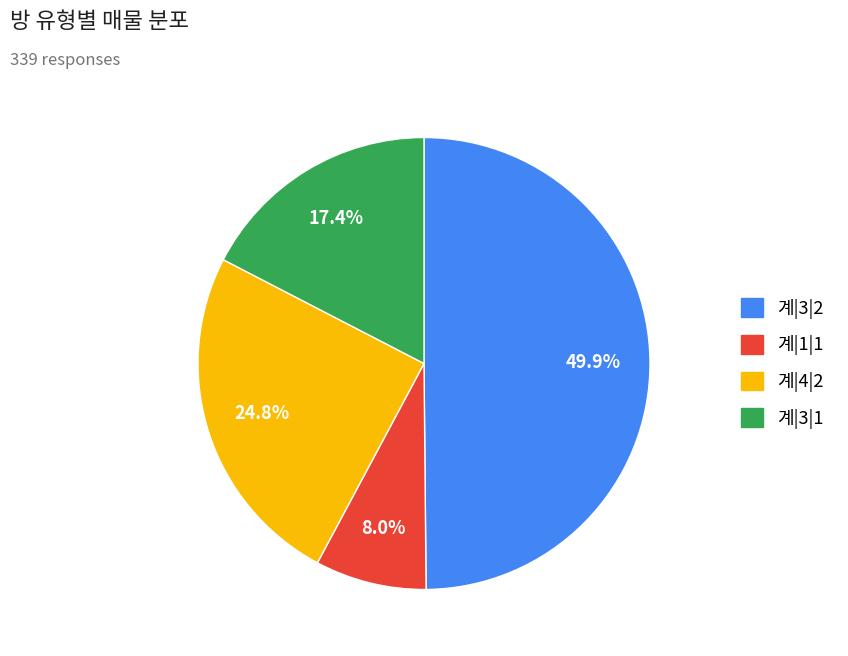

How many slices are in this pie chart?

4